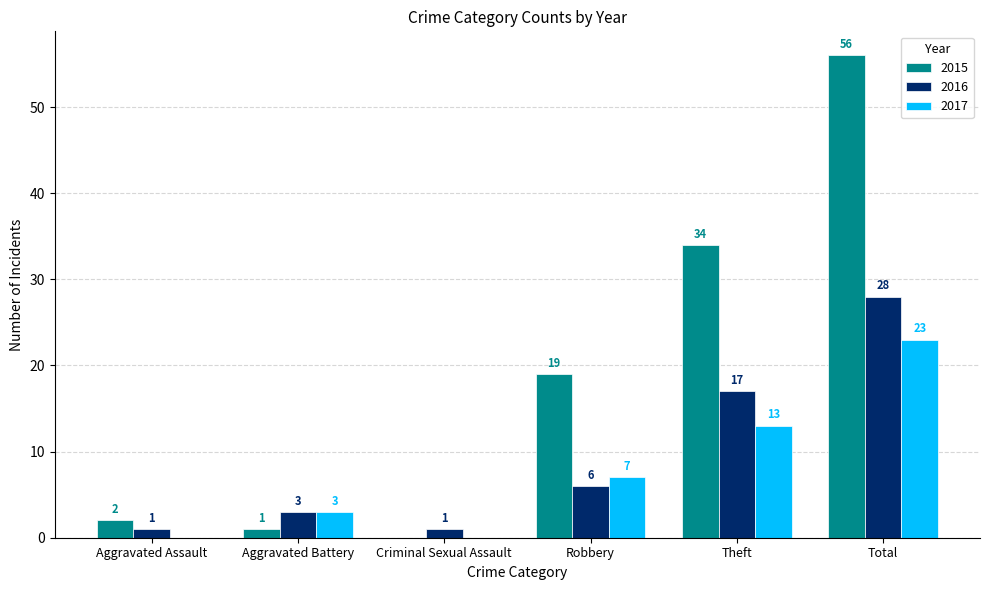

Is it true that 2016 equals 8 at Robbery?

False